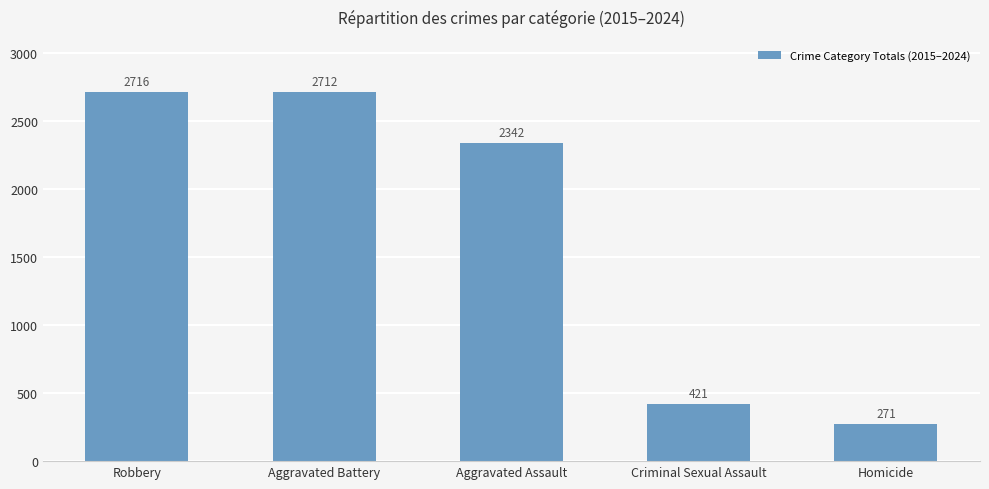

At which label does the data first exceed 2342?

Robbery